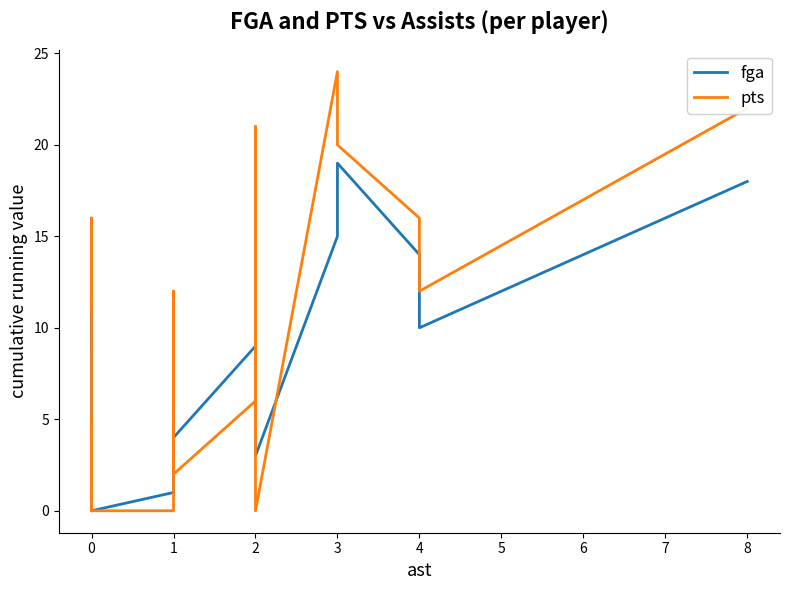

How many times do fga and pts cross each other?

6